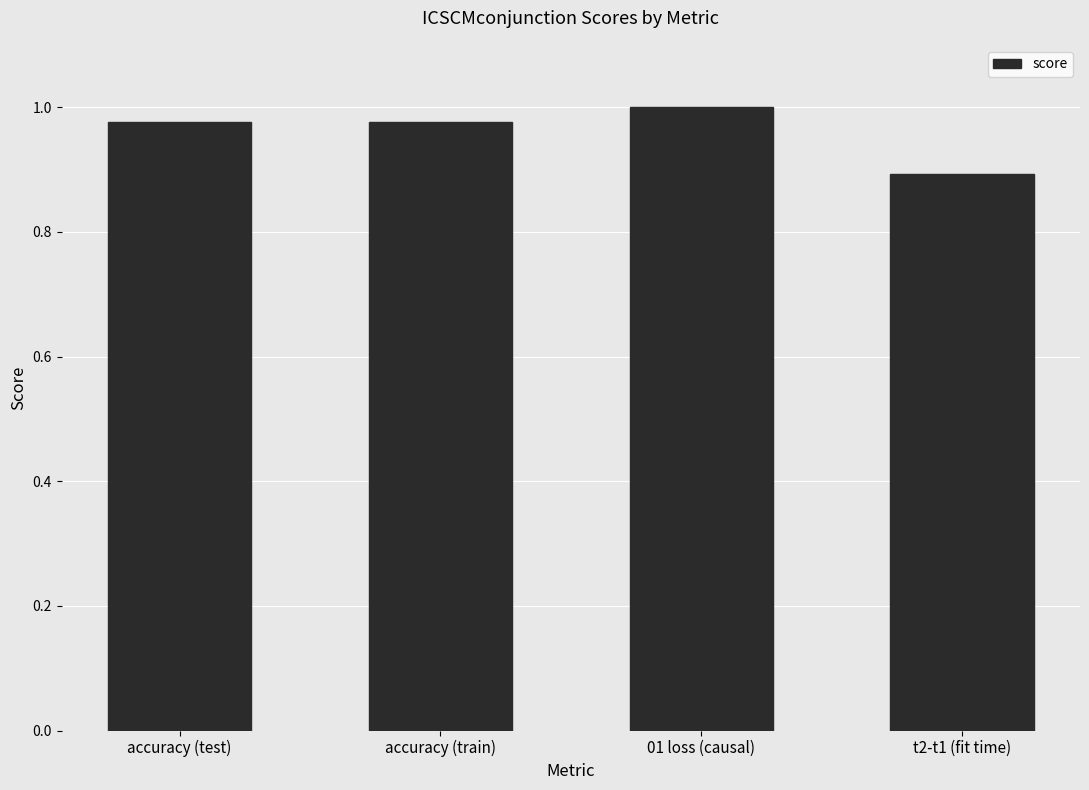

What is the label of the 2nd bar from the left?

accuracy (train)